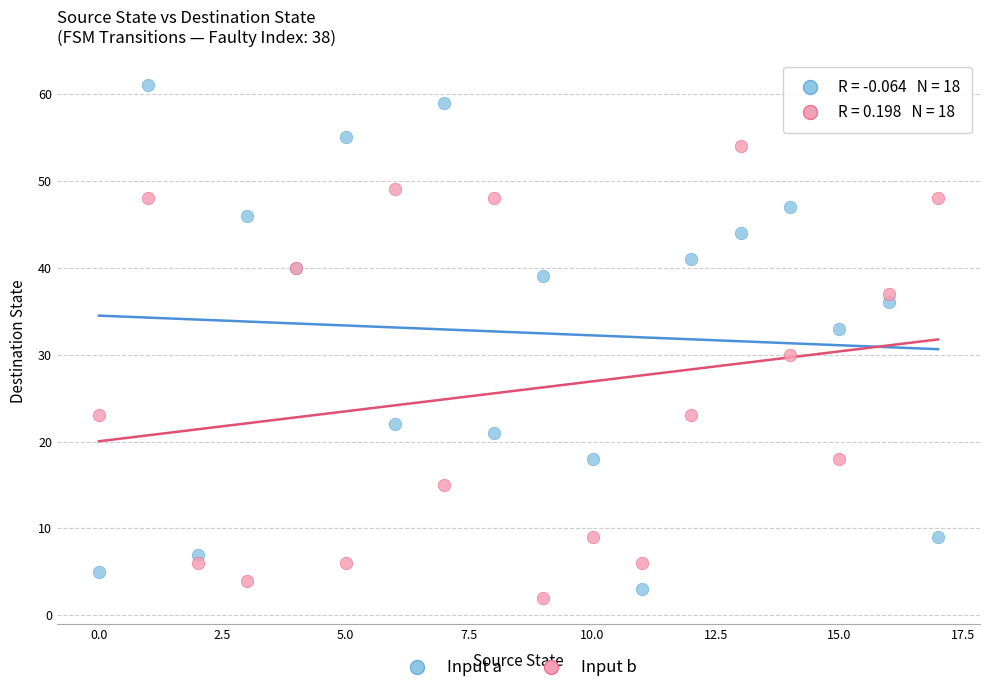

Which series has the widest spread of Y values?

Input a